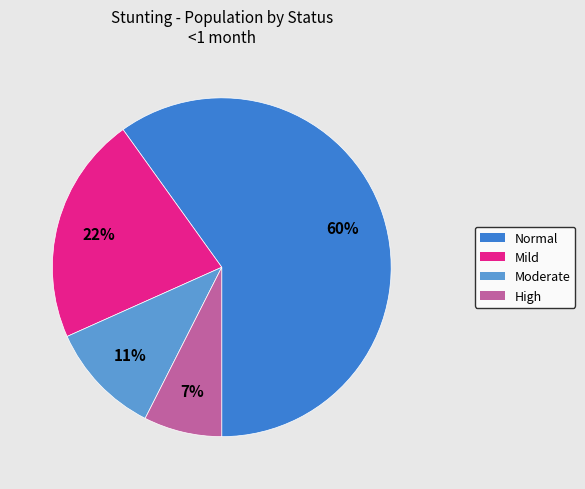

To the nearest percent, what is the average slice percentage?

25%